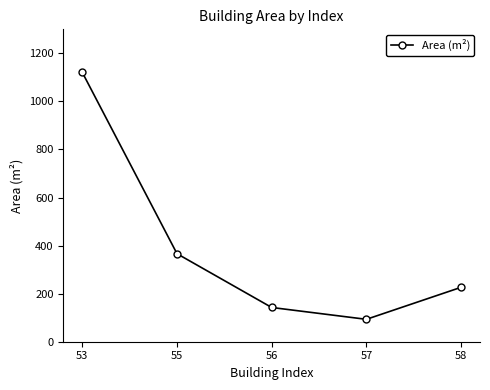

The chart shows a value of 50.1 at 57. True or false?

False